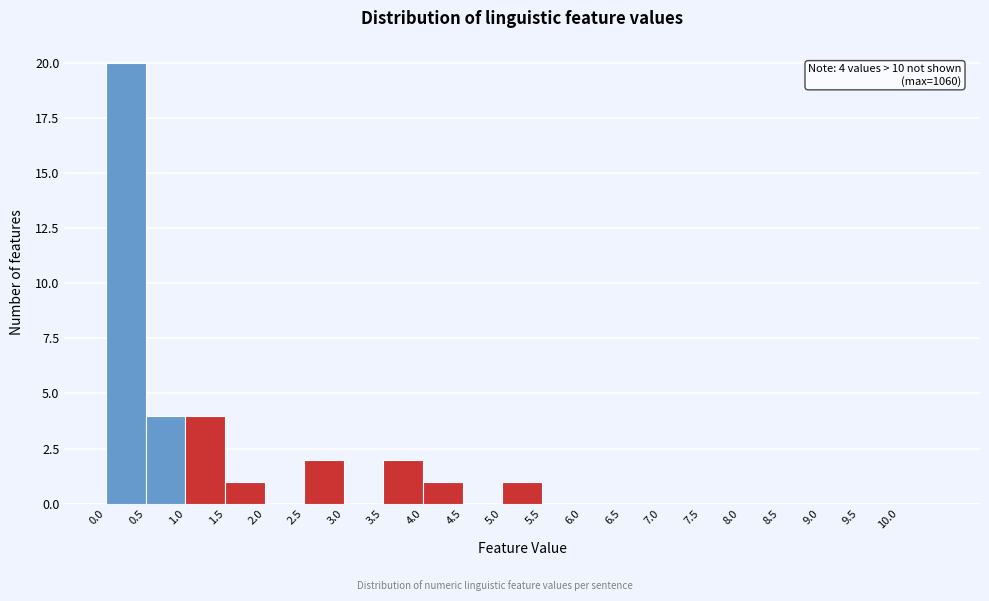

Over which range of the x-axis is the bar tallest?

0.0 to 0.5